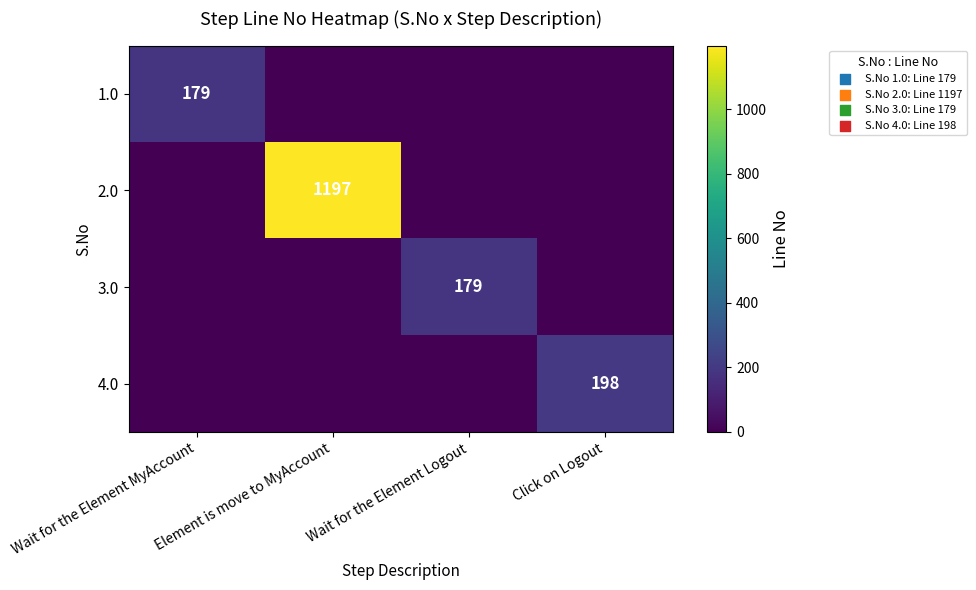

Reading left to right, extract all data points from this chart.

row_0: Wait for the Element MyAccount=179	Element is move to MyAccount=0	Wait for the Element Logout=0	Click on Logout=0
row_1: Wait for the Element MyAccount=0	Element is move to MyAccount=1197	Wait for the Element Logout=0	Click on Logout=0
row_2: Wait for the Element MyAccount=0	Element is move to MyAccount=0	Wait for the Element Logout=179	Click on Logout=0
row_3: Wait for the Element MyAccount=0	Element is move to MyAccount=0	Wait for the Element Logout=0	Click on Logout=198